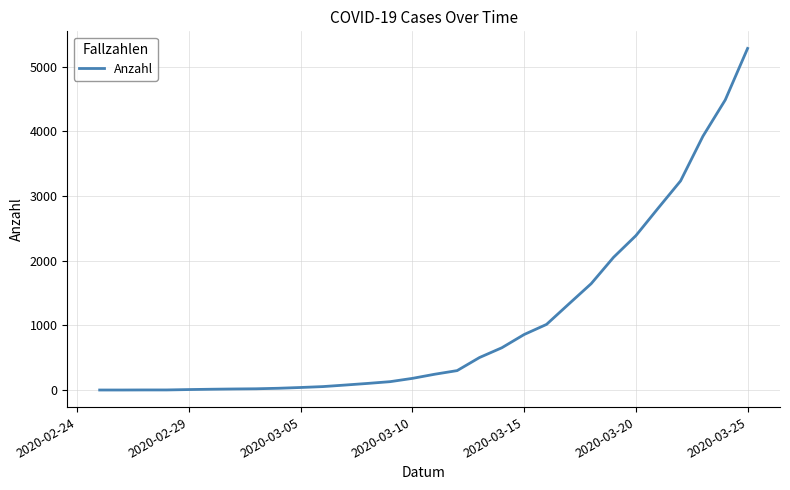

What is the difference between the maximum and minimum values?

5280